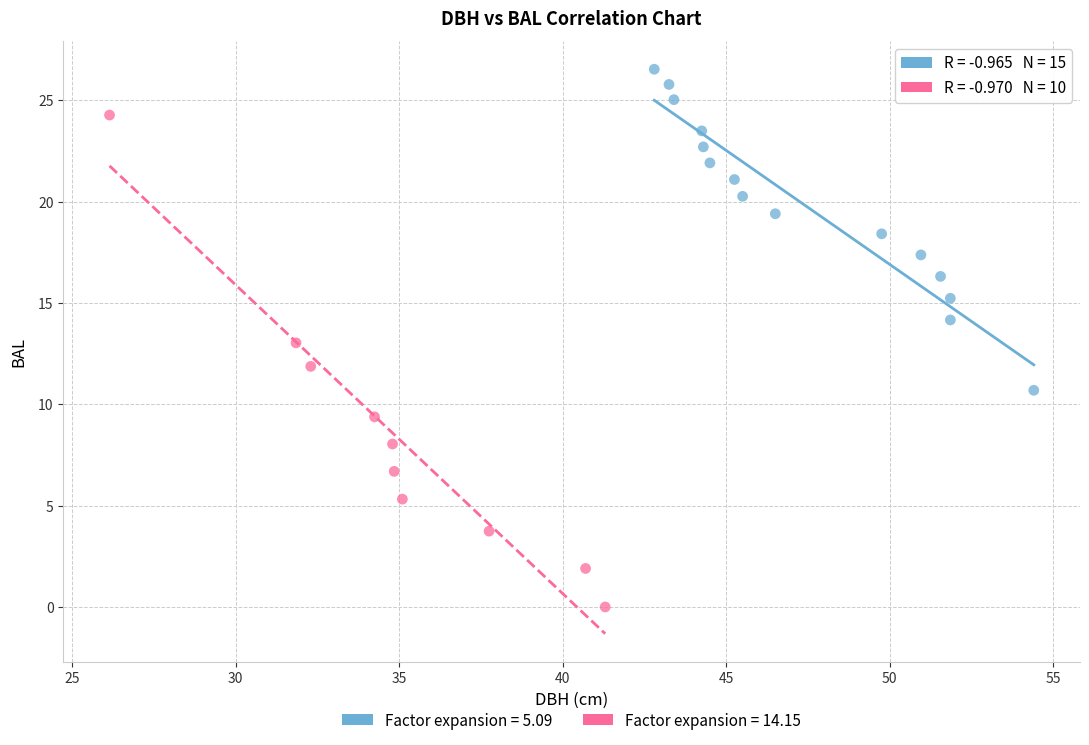

Which series has the widest spread of Y values?

Factor expansion = 14.15